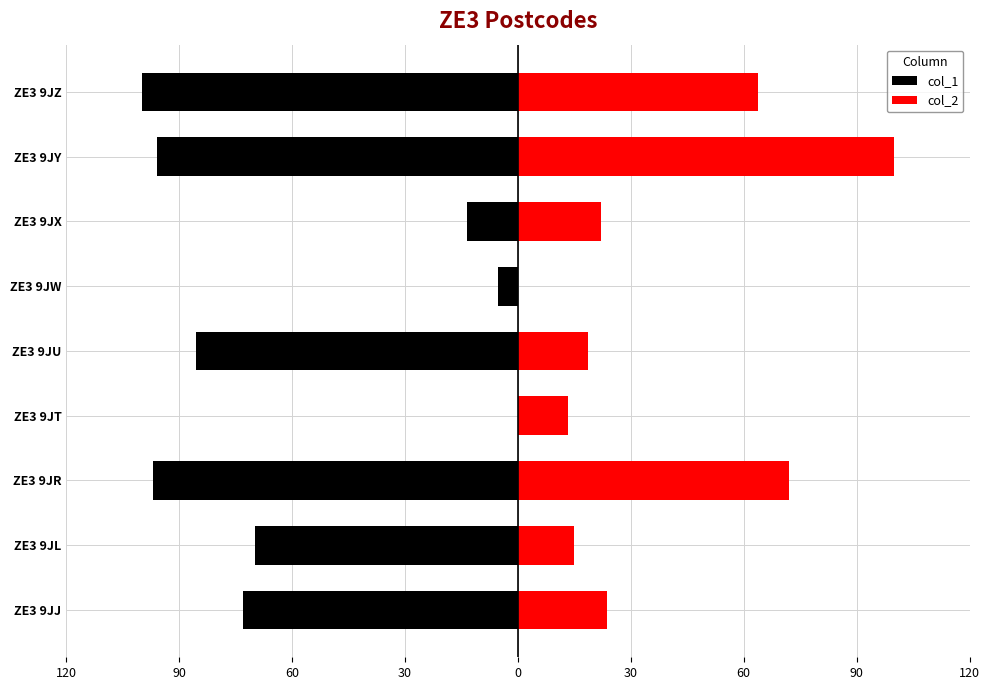

What are all the series names shown in the legend?

col_1, col_2